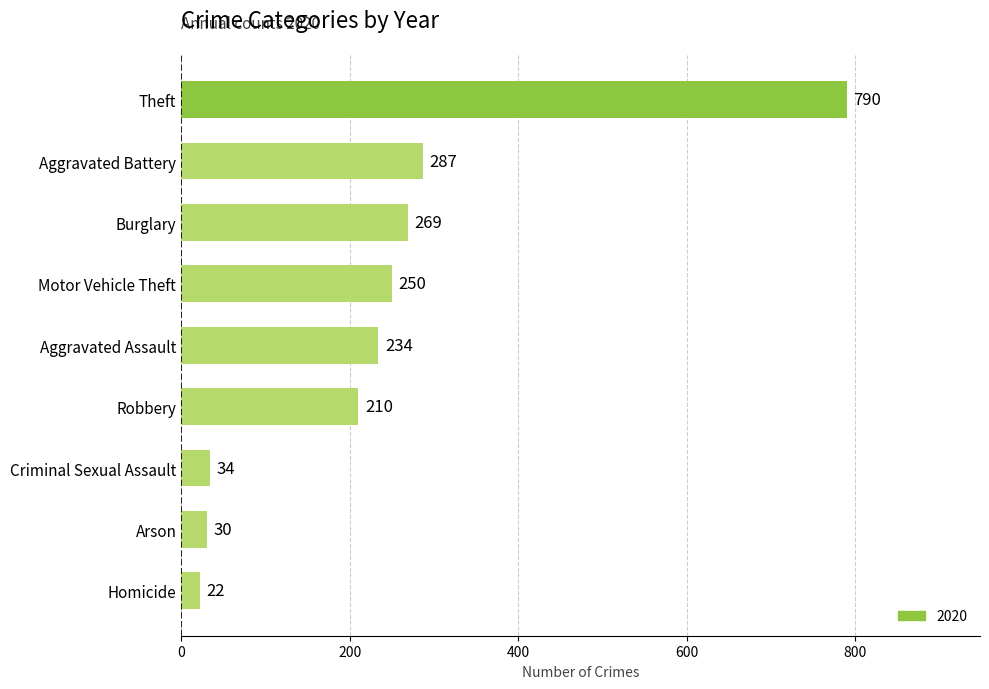

The value at Aggravated Assault is 234. True or false?

True